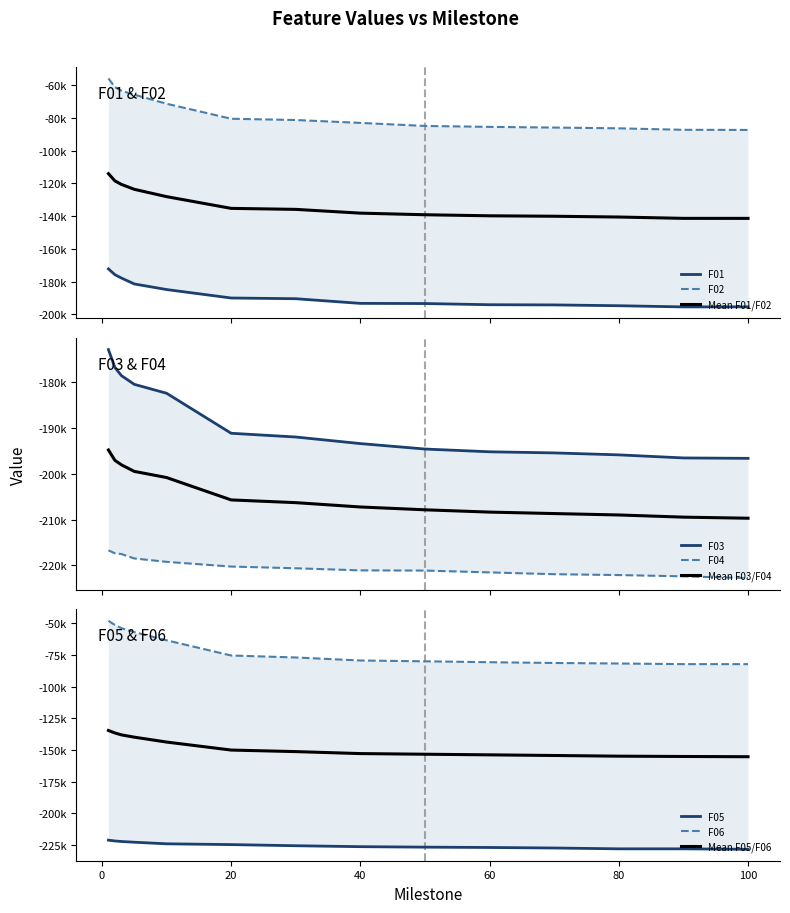

True or false: F05 and F04 intersect in this chart.

False